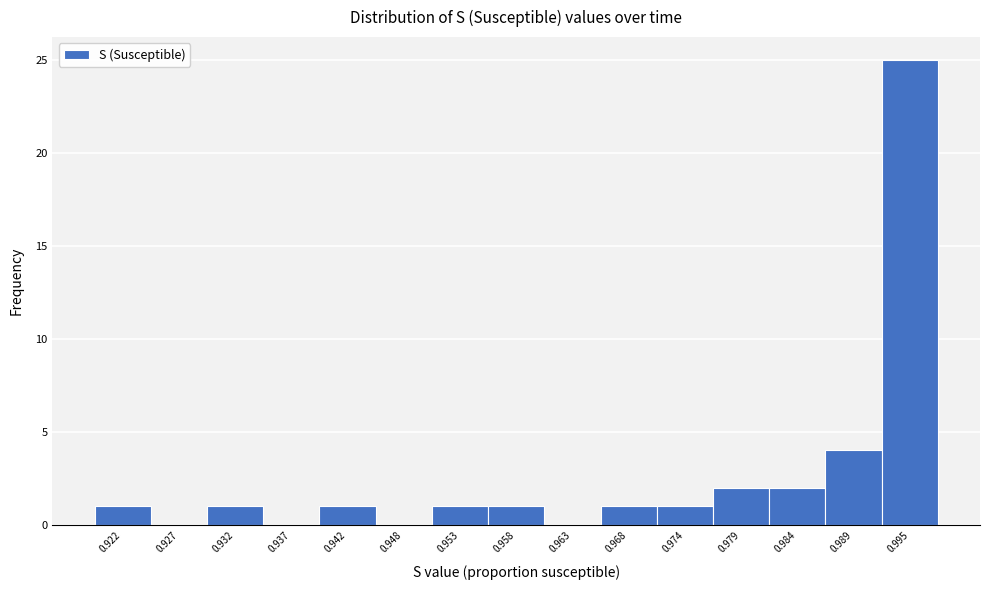

Reading left to right, transcribe all the data shown in this chart.

0.922=1	0.927=0	0.932=1	0.937=0	0.942=1	0.948=0	0.953=1	0.958=1	0.963=0	0.968=1	0.974=1	0.979=2	0.984=2	0.989=4	0.995=25